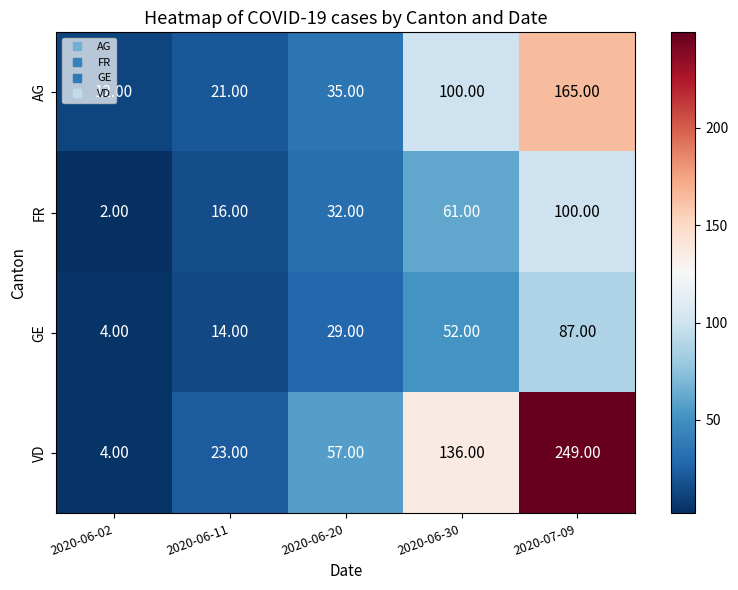

What is the difference between the maximum and minimum values in the FR series?

98